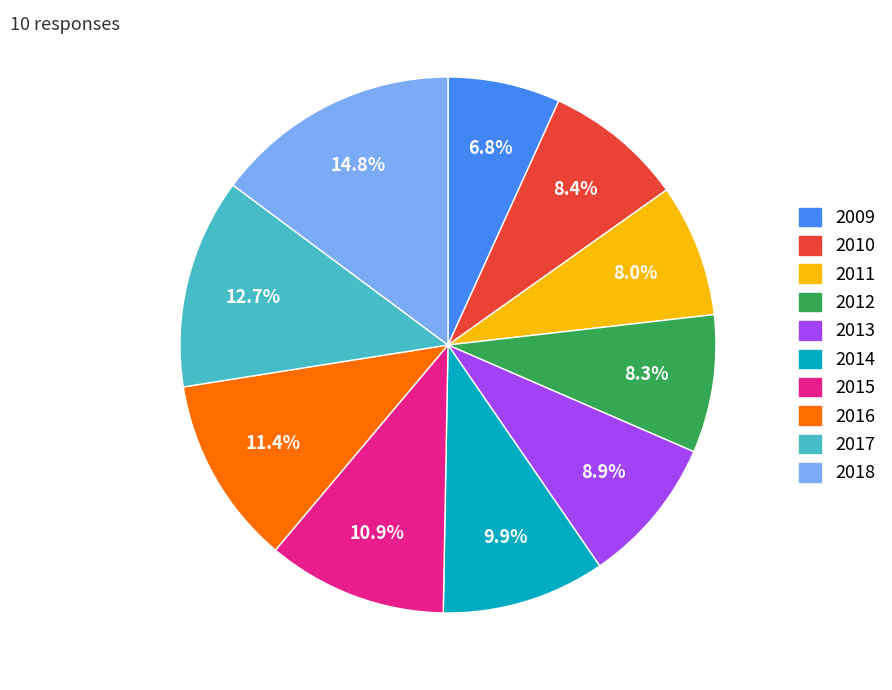

Between 2016 and 2010, which is larger?

2016